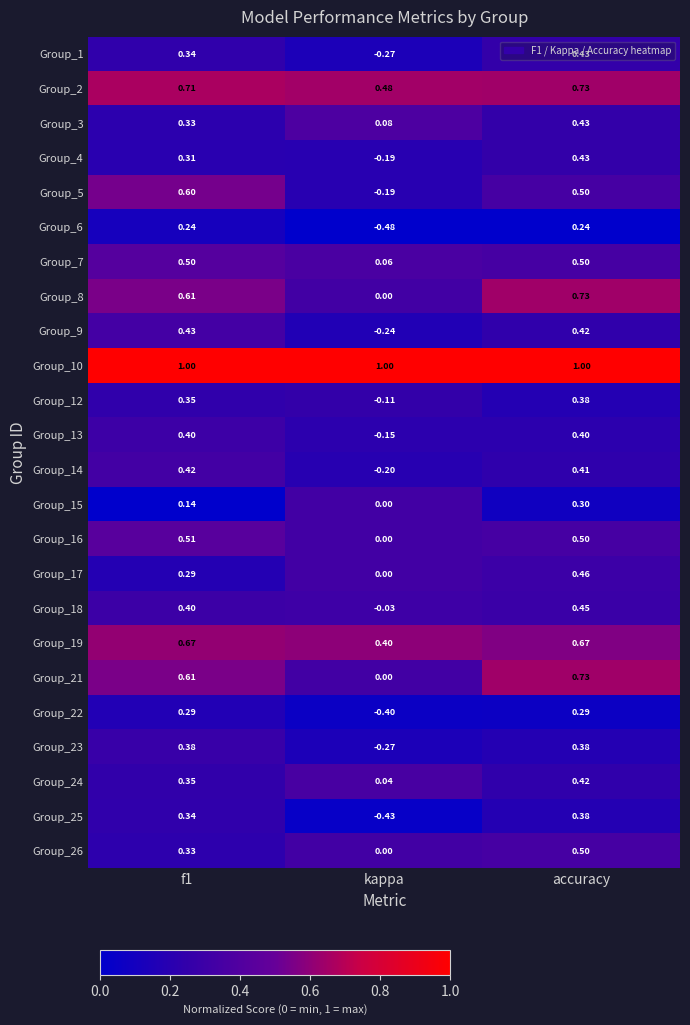

At which label is Group_2 closest to 0?

kappa